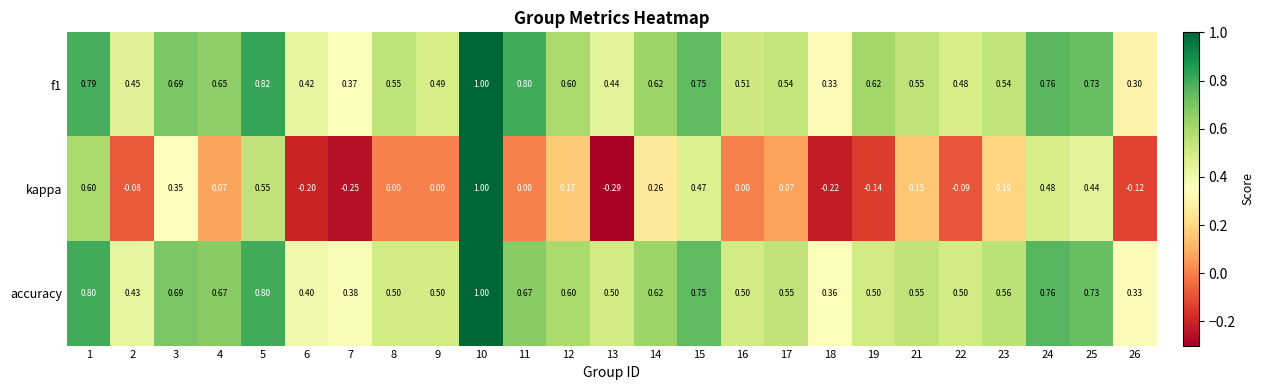

Which series has the widest spread of values?

kappa